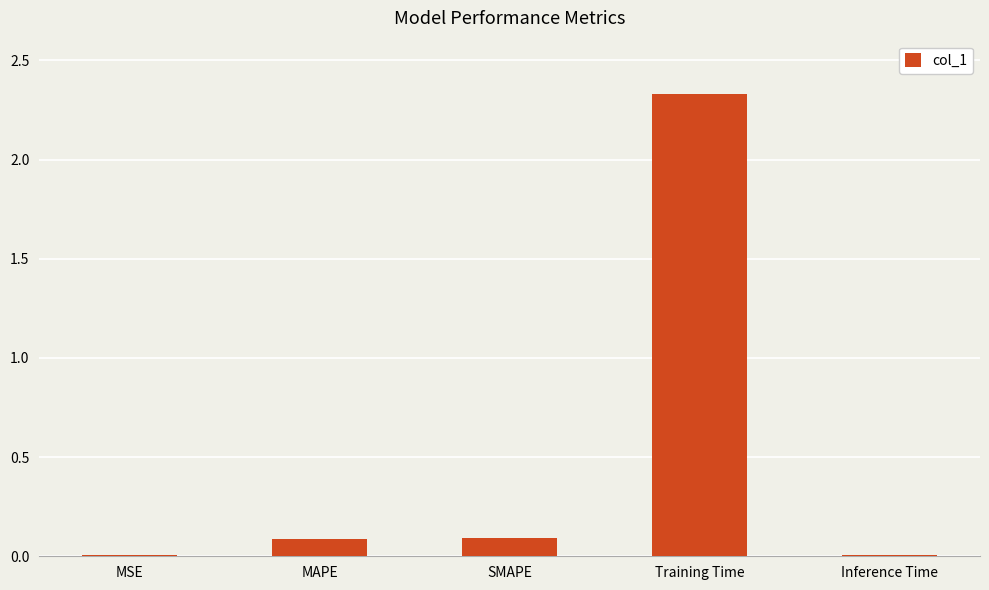

Is it true that the value at MAPE is 0.1?

True